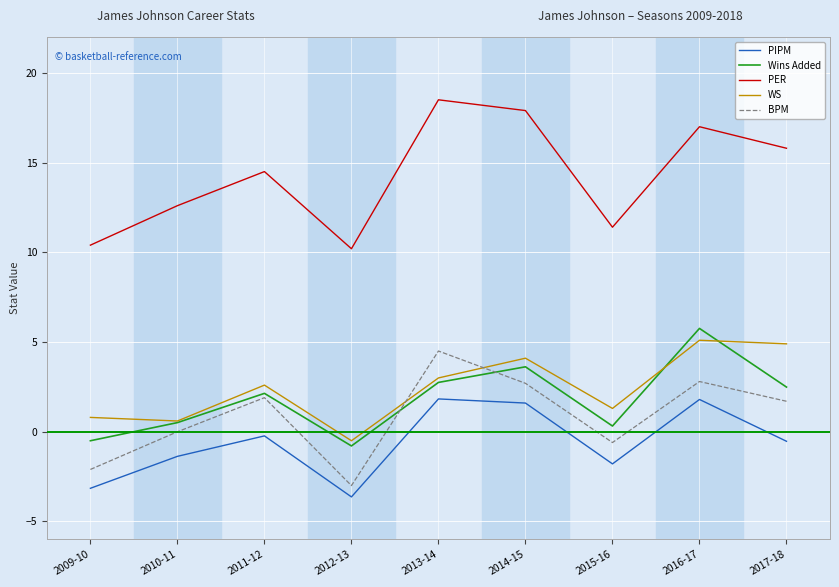

What is the maximum value for WS?

5.1